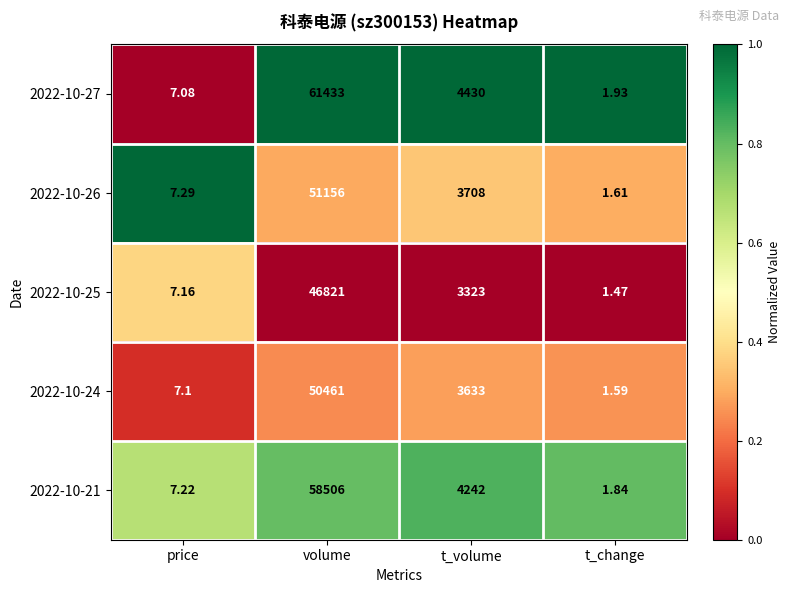

Rank the categories by 2022-10-26 value from highest to lowest.

volume, t_volume, price, t_change